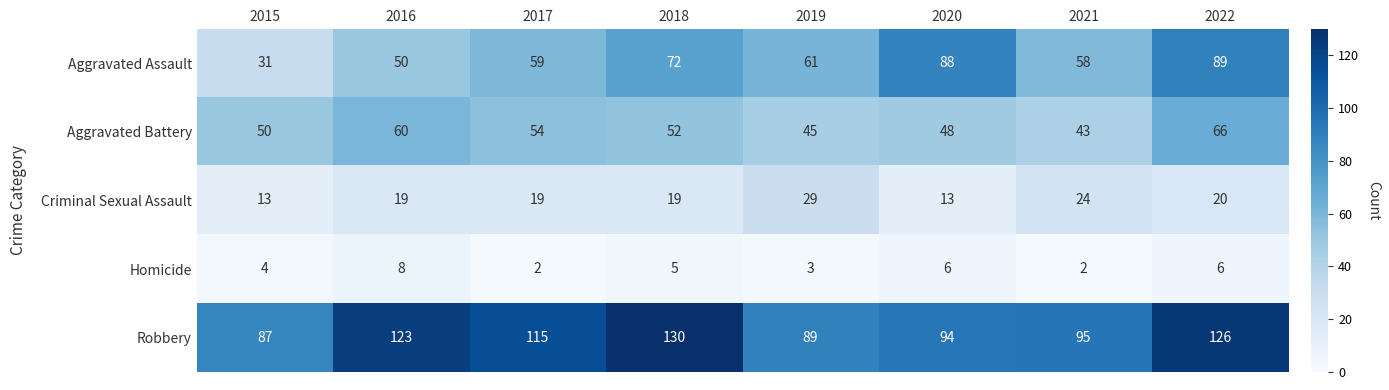

At how many categories does at least one series exceed 128?

1